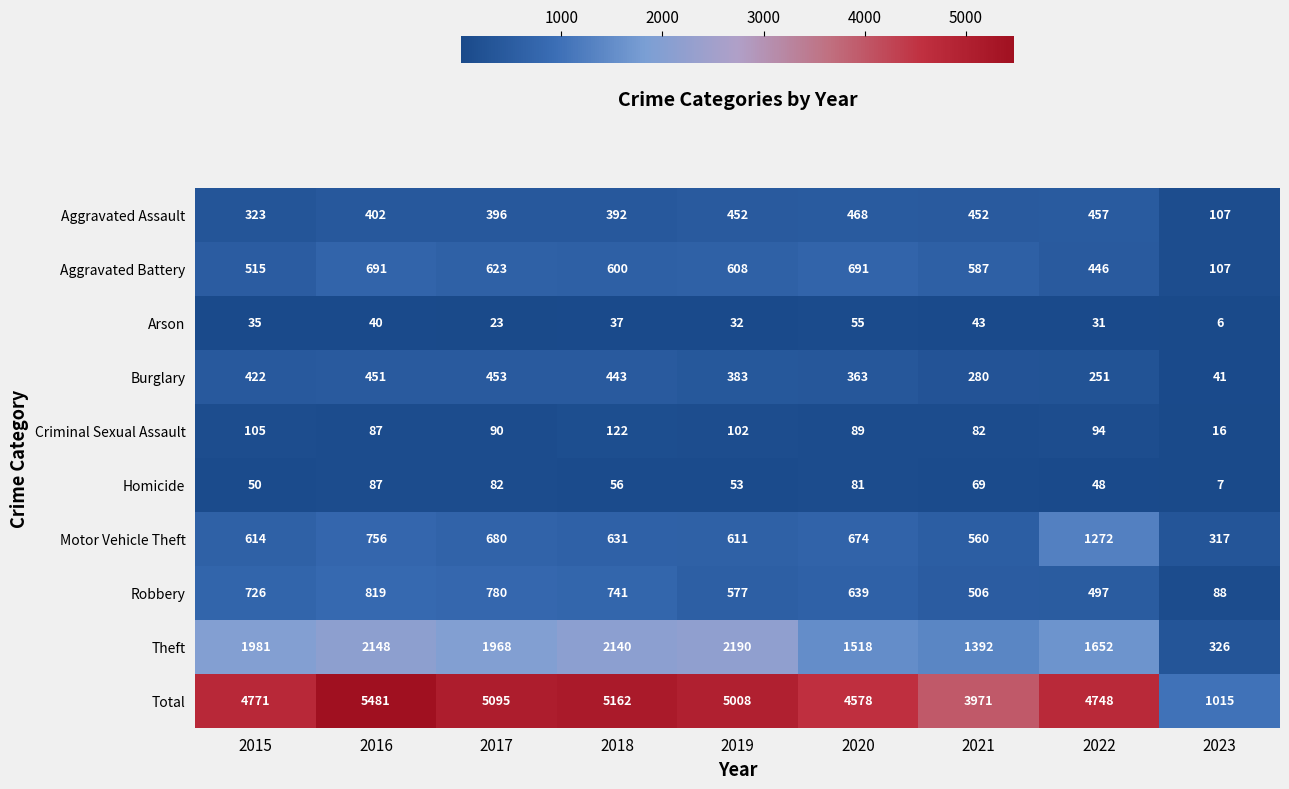

Rank the series by their maximum value, from highest to lowest.

Total, Theft, Motor Vehicle Theft, Robbery, Aggravated Battery, Aggravated Assault, Burglary, Criminal Sexual Assault, Homicide, Arson